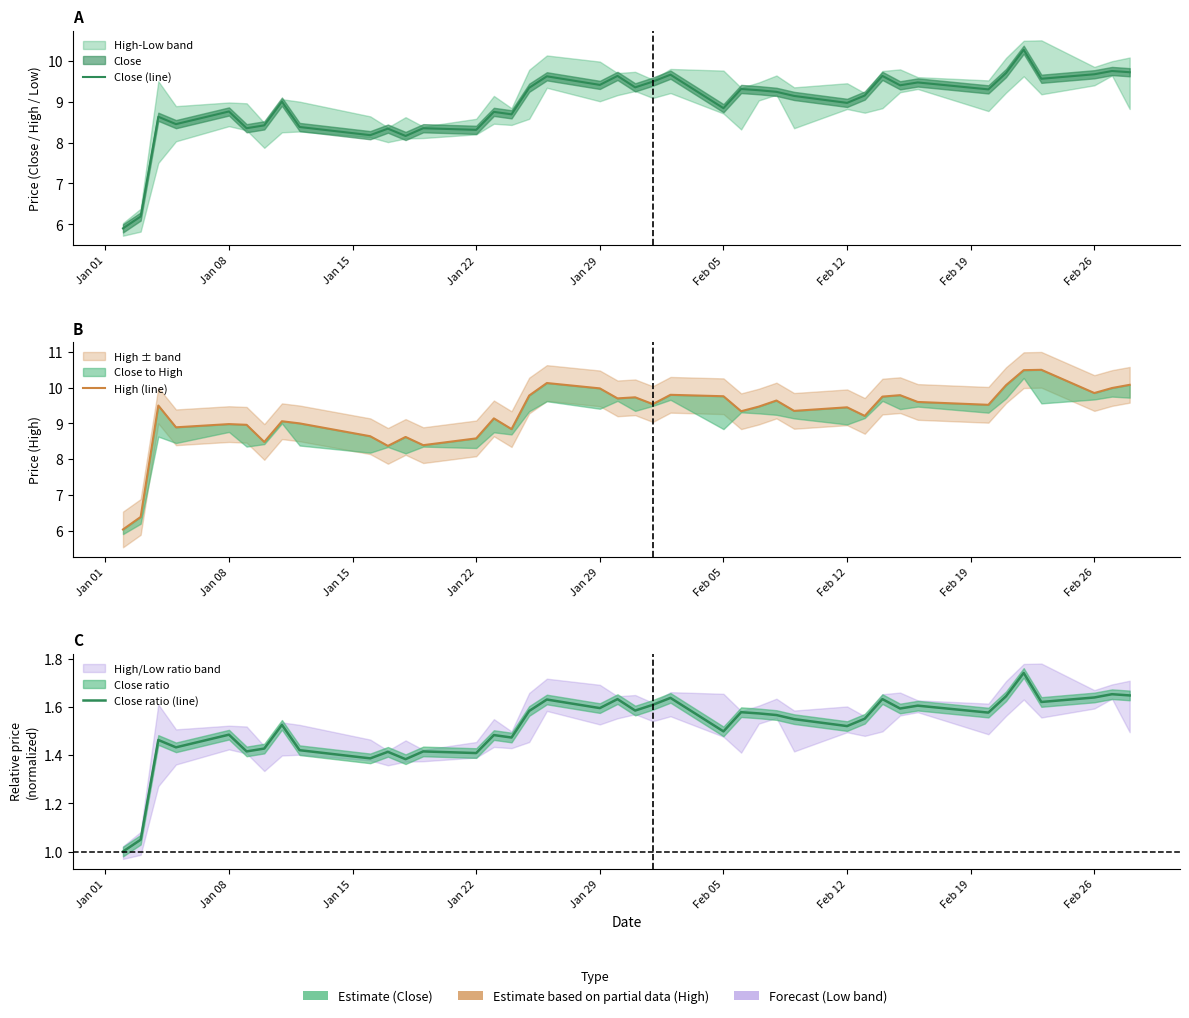

The value of Close ratio (line) at Feb 26 is 2.3. True or false?

False